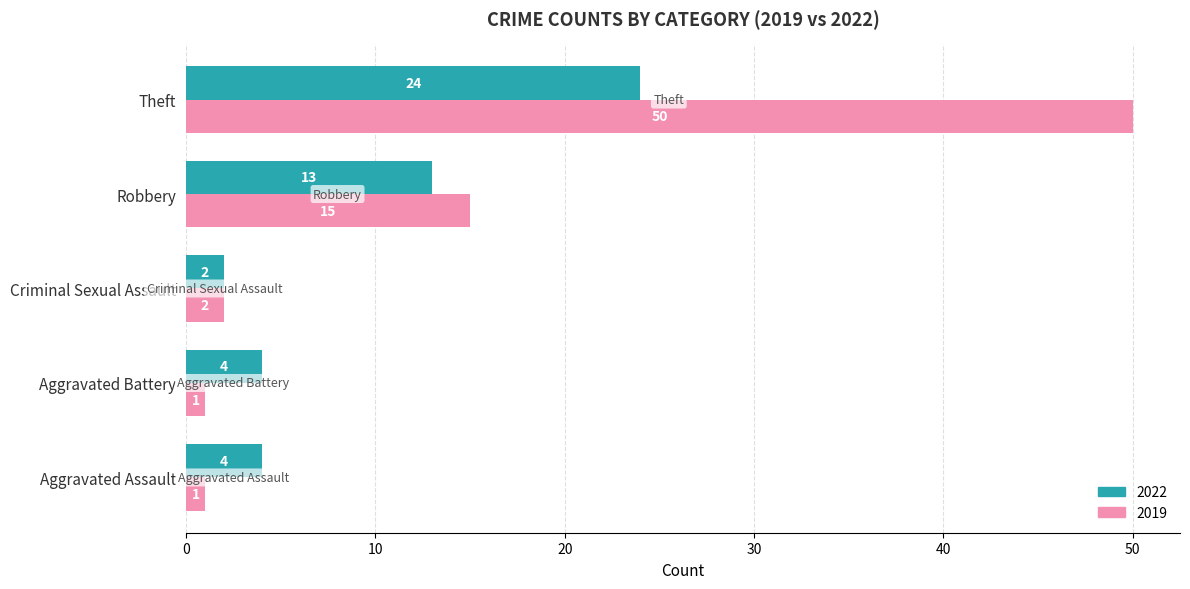

Is it true that 2019 equals 50 at Theft?

True